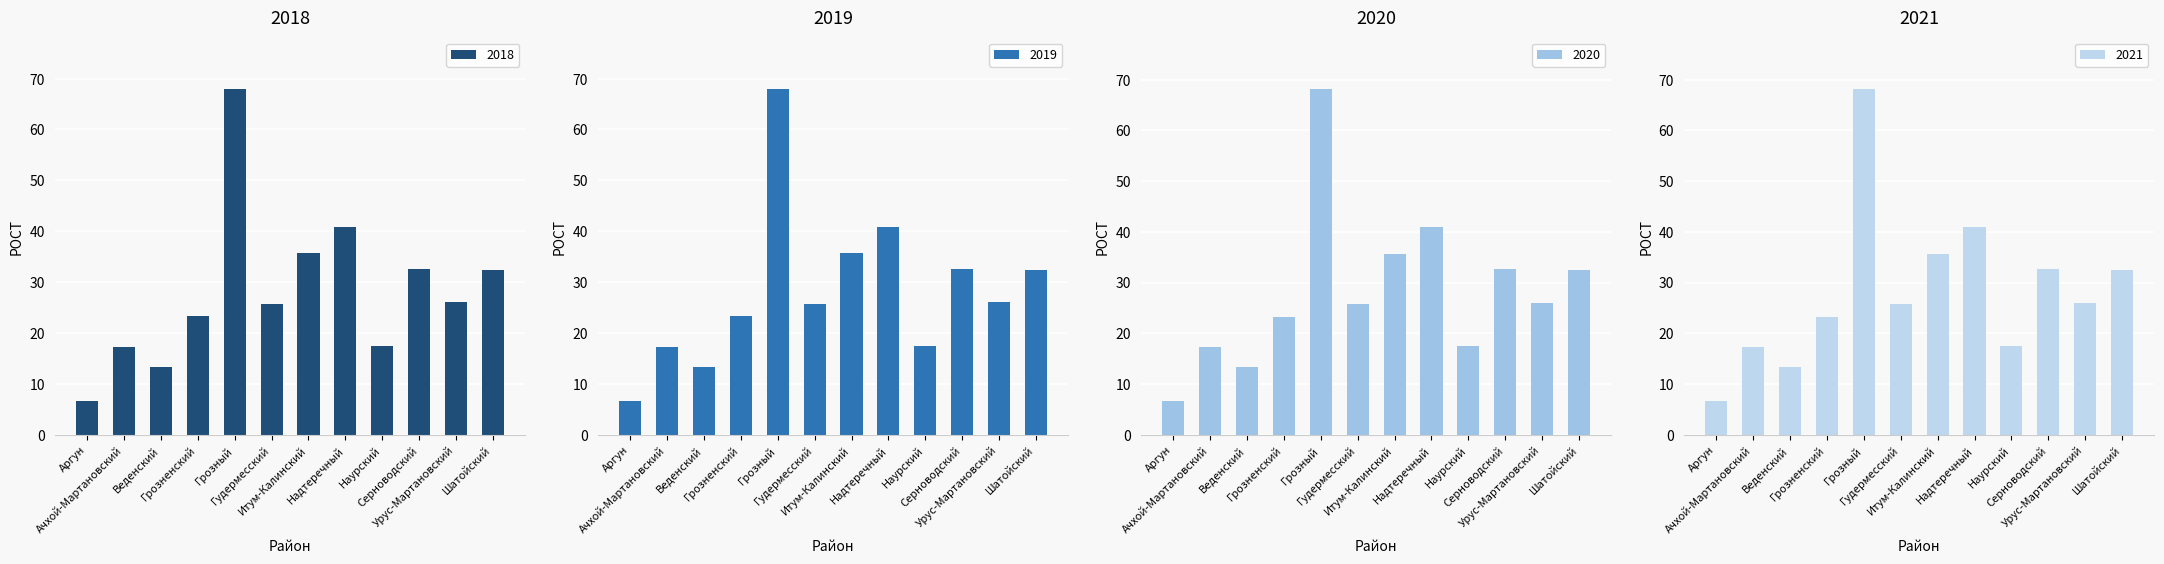

What is the sum of the 2020 values at Веденский and Гудермесский?

39.1